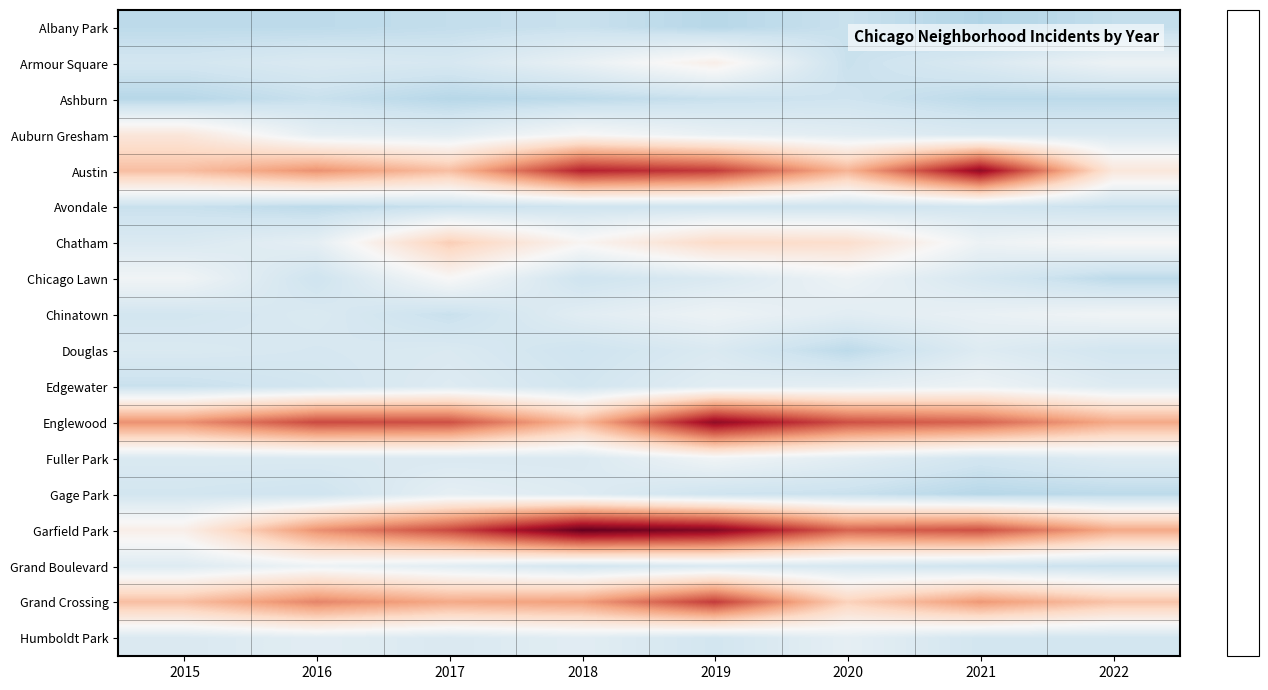

At how many categories does at least one series exceed 29?

6